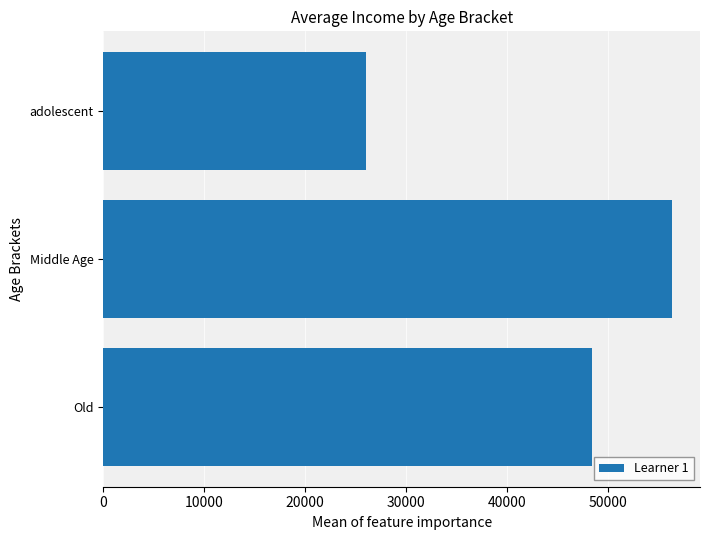

Reading top to bottom, list all the values displayed in this chart.

26000	56311	48432